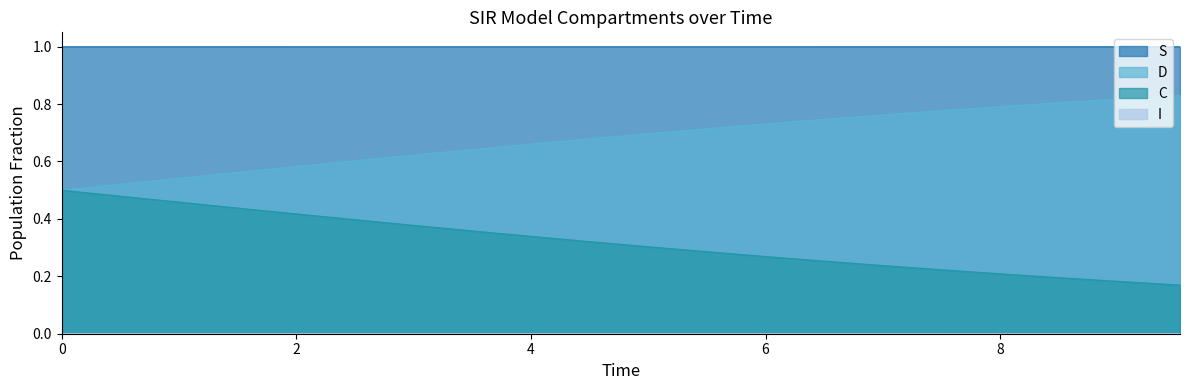

What is the highest value of the S series?

1.0